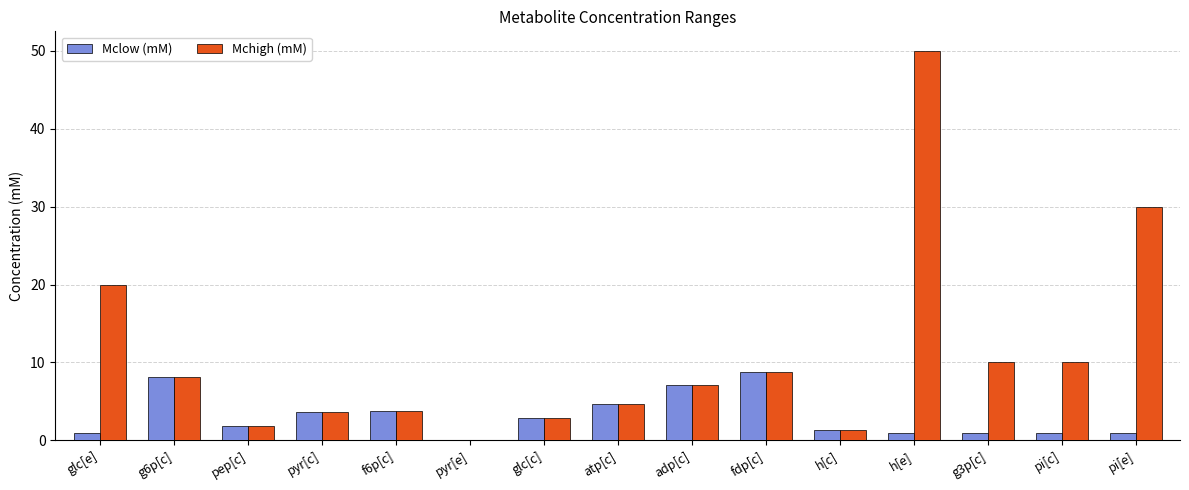

What value does the Mchigh (mM) series have at adp[c]?

7.1